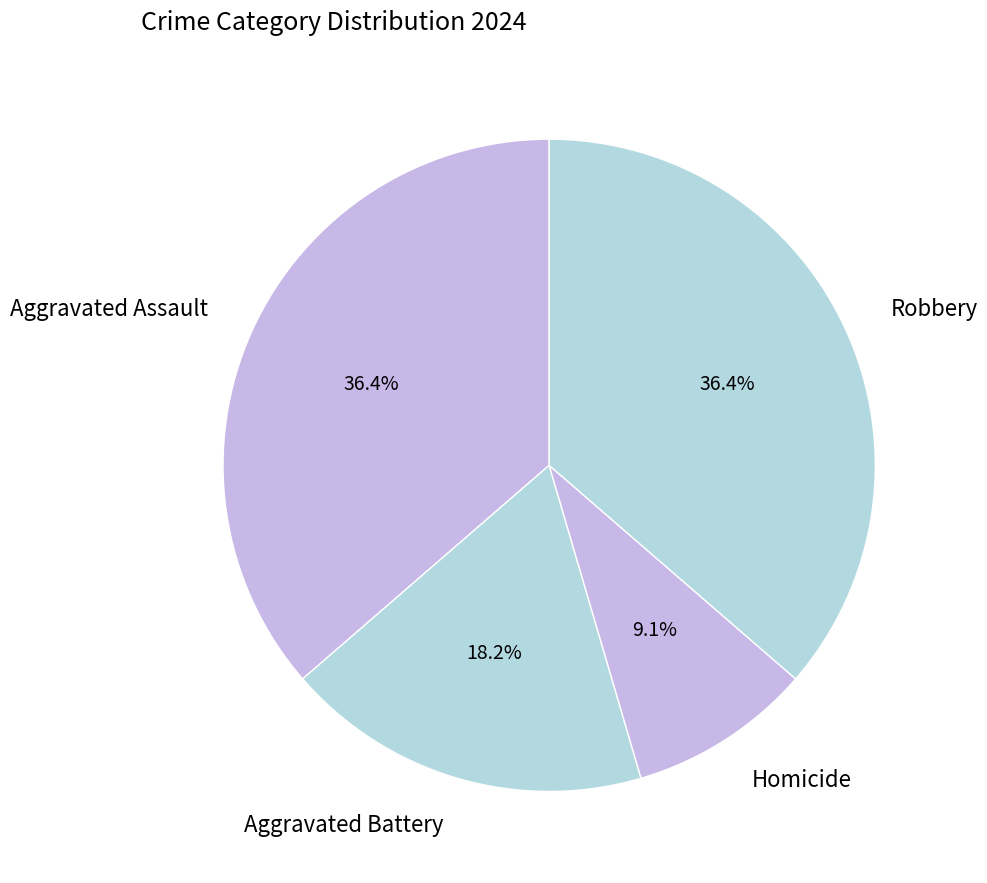

Which category has the smallest portion of the pie?

Homicide